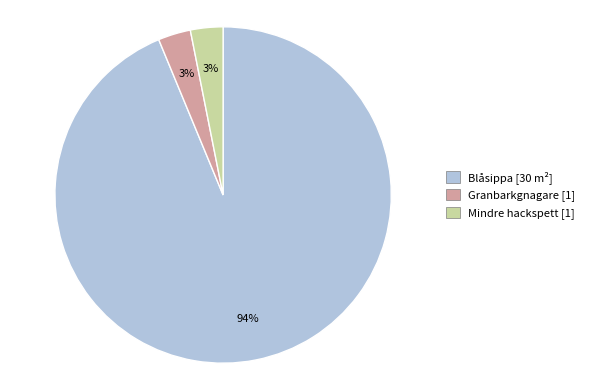

Is it true that Mindre hackspett [1] is 3% of the pie?

True